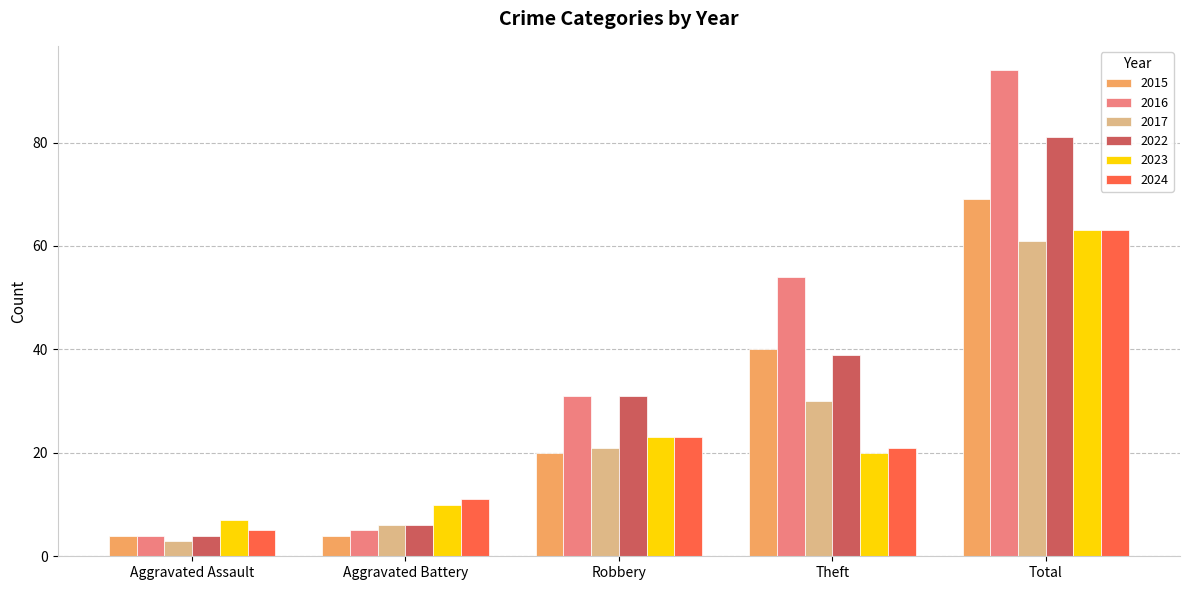

How many distinct data groups are displayed?

6